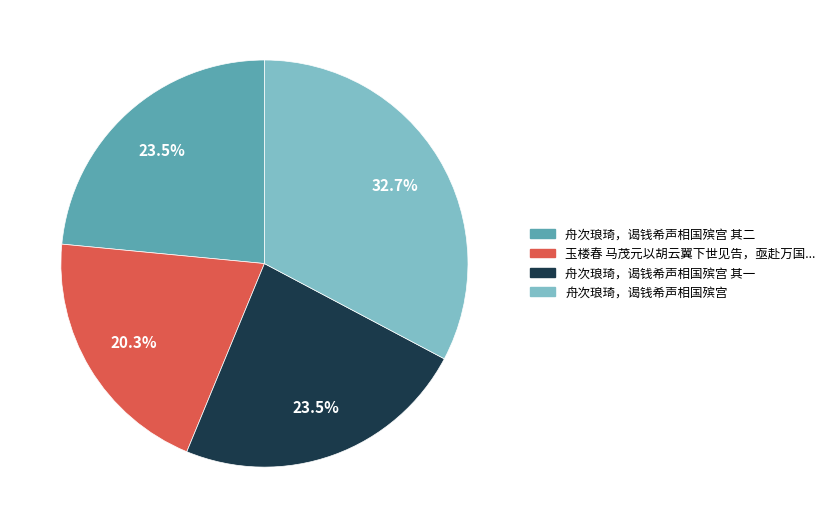

Is there any slice that represents more than half of the pie?

No